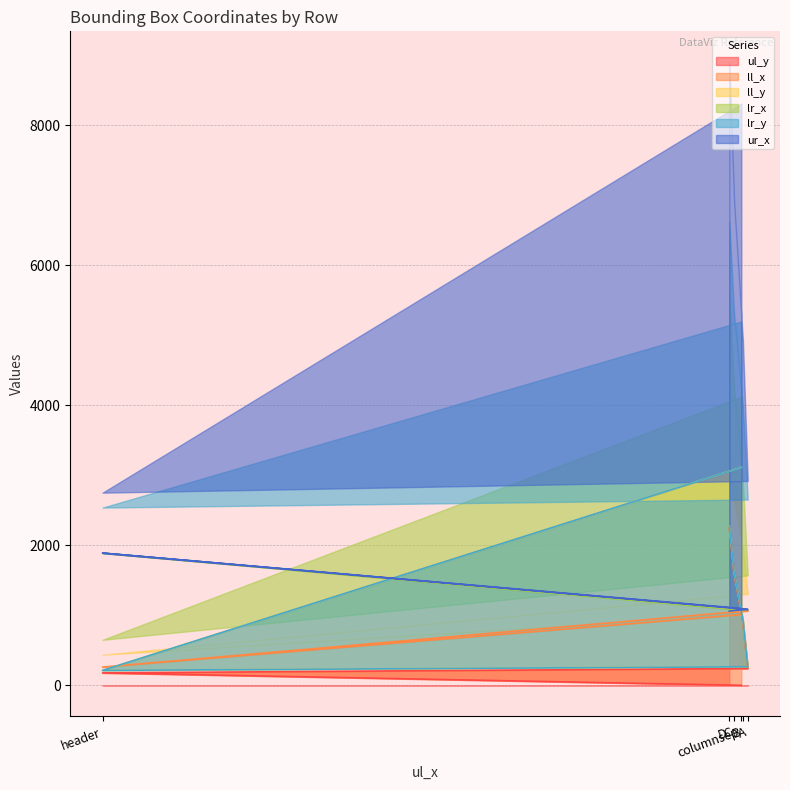

What is the difference between the ll_x values at A and D?

23